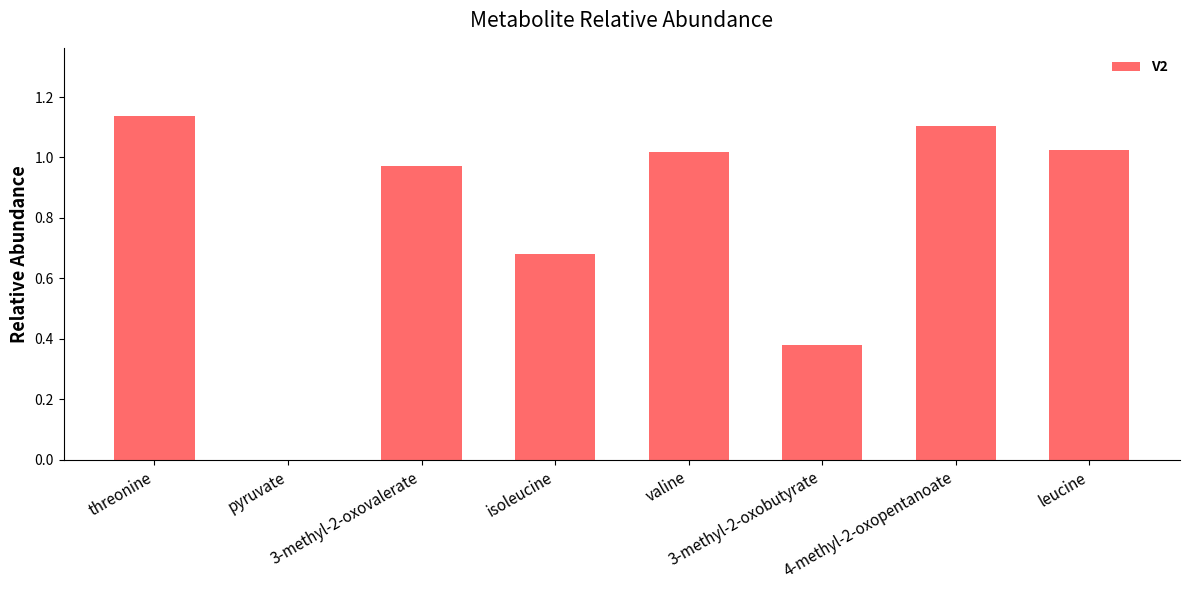

Are the bars horizontal?

No